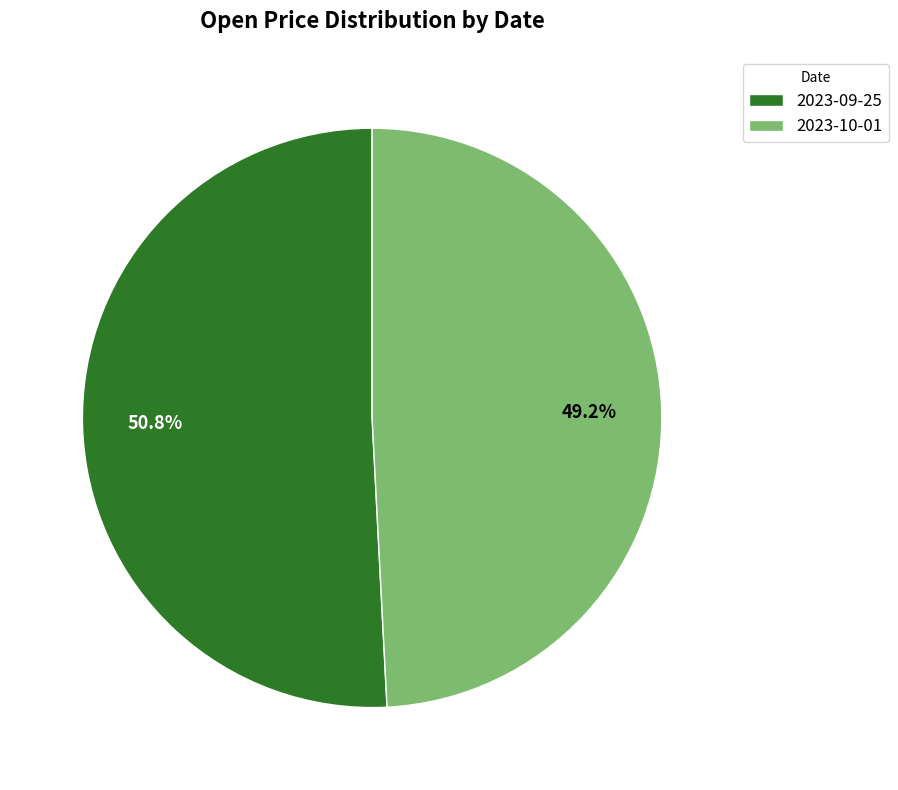

To the nearest percent, what portion does 2023-10-01 represent?

49%